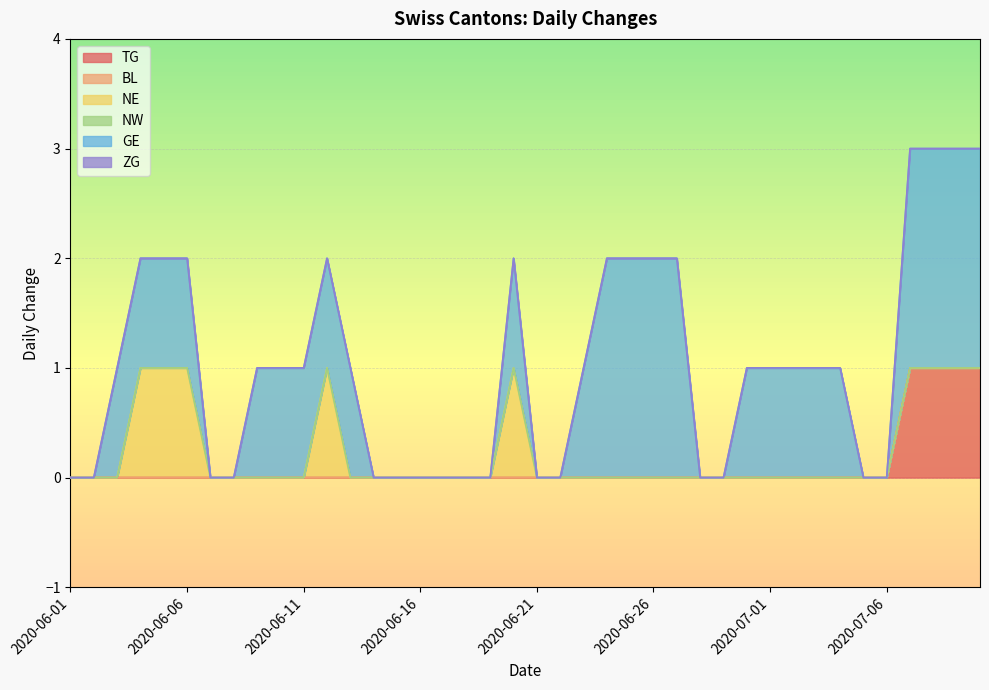

Which series changed the most between 2020-07-04 and 2020-07-08?

TG